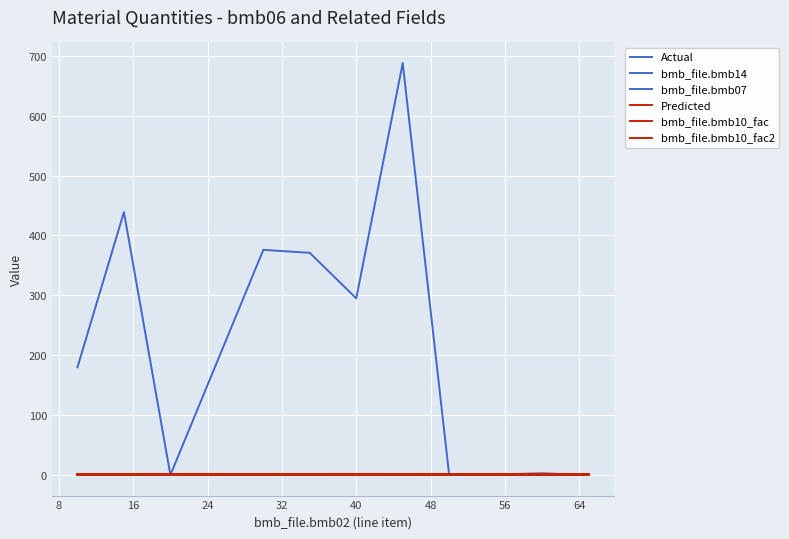

Rank the series by their maximum value, from highest to lowest.

Actual, bmb_file.bmb14, bmb_file.bmb07, bmb_file.bmb10_fac, bmb_file.bmb10_fac2, Predicted